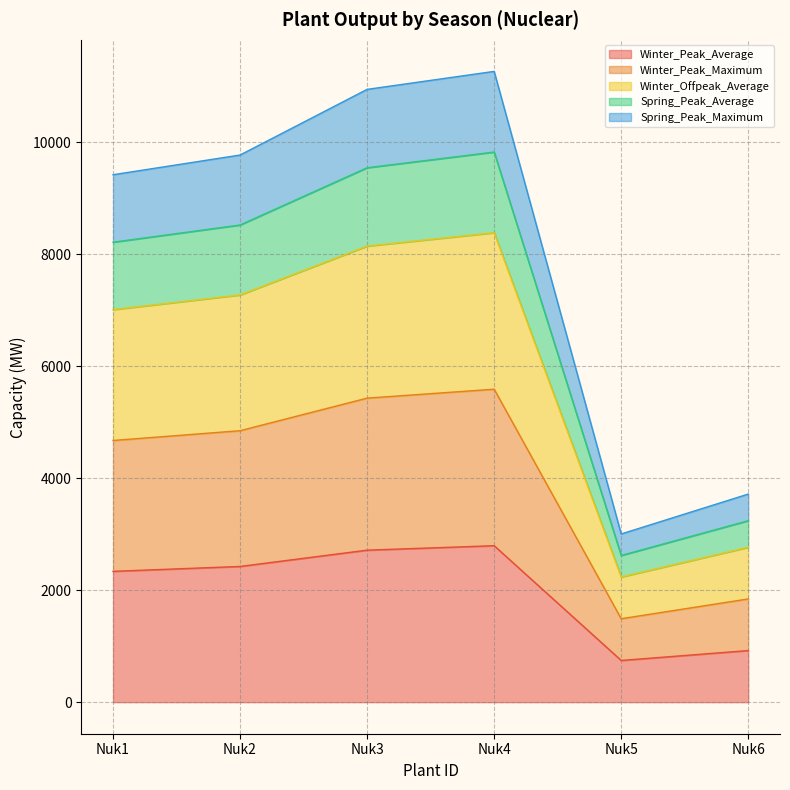

At which category does Spring_Peak_Average reach its first local valley?

Nuk5